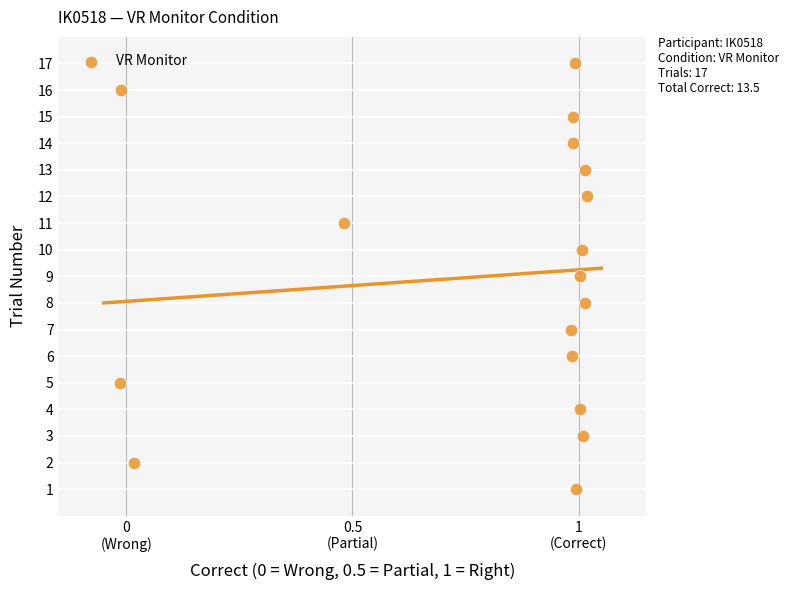

What is the range of Y values (max minus min)?

16